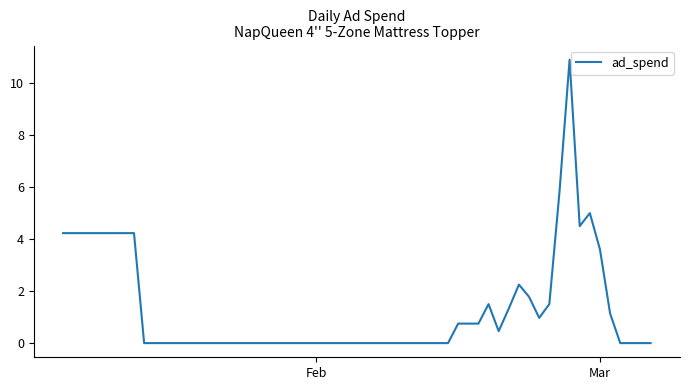

What is the difference between the maximum and minimum values?

10.9